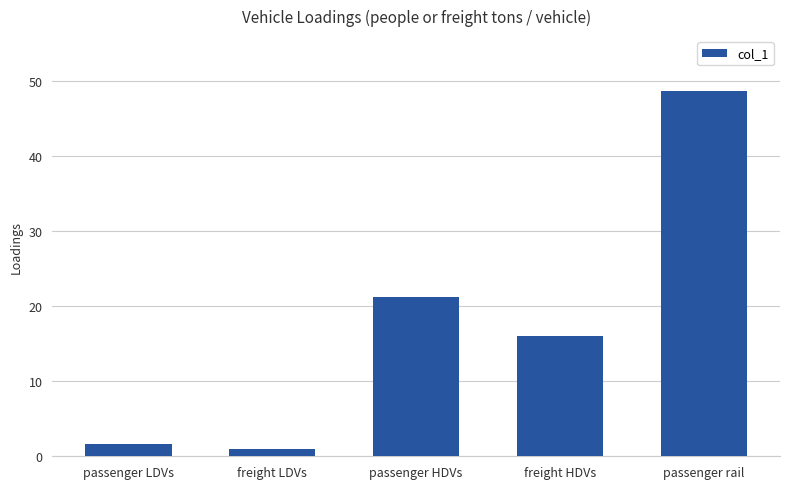

Count the number of categories in the chart.

5